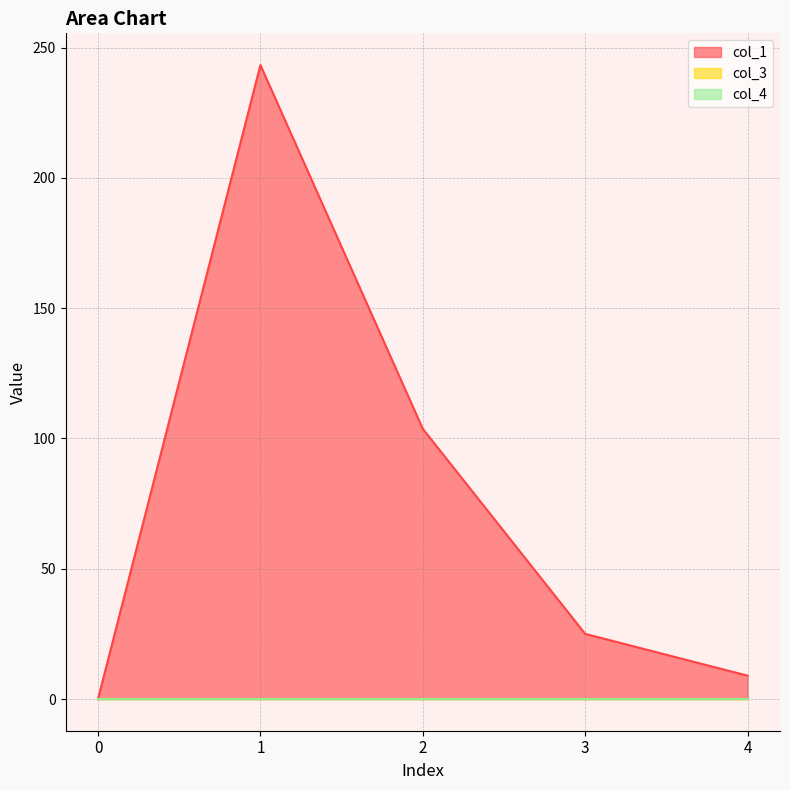

Reading left to right, list all the values displayed in this chart.

col_1: 0.0	243.3	103.7	25.0	9.0
col_3: 0.0	0.0	0.0	0.0	0.0
col_4: 0.0	0.0	0.0	0.0	0.0